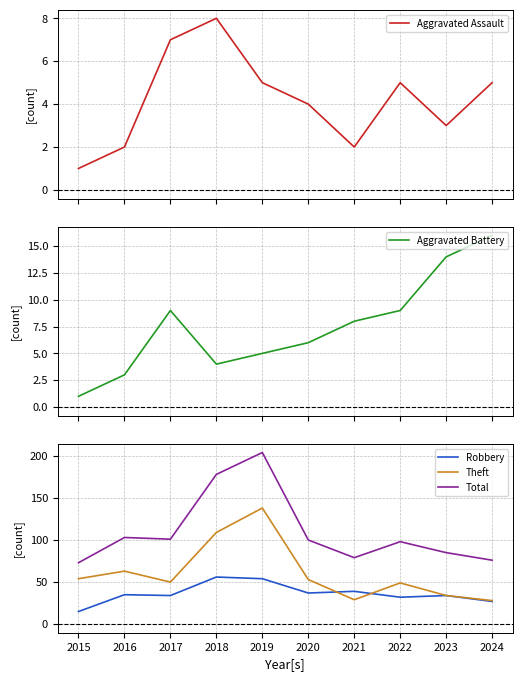

What is the value of the Robbery point at the 5th from the left?

54